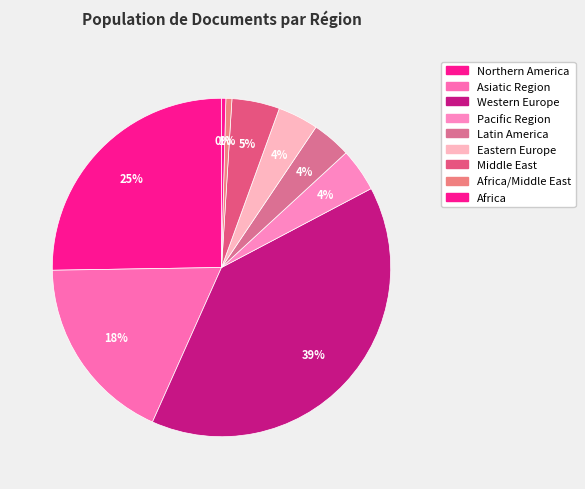

How many slices are in this pie chart?

9